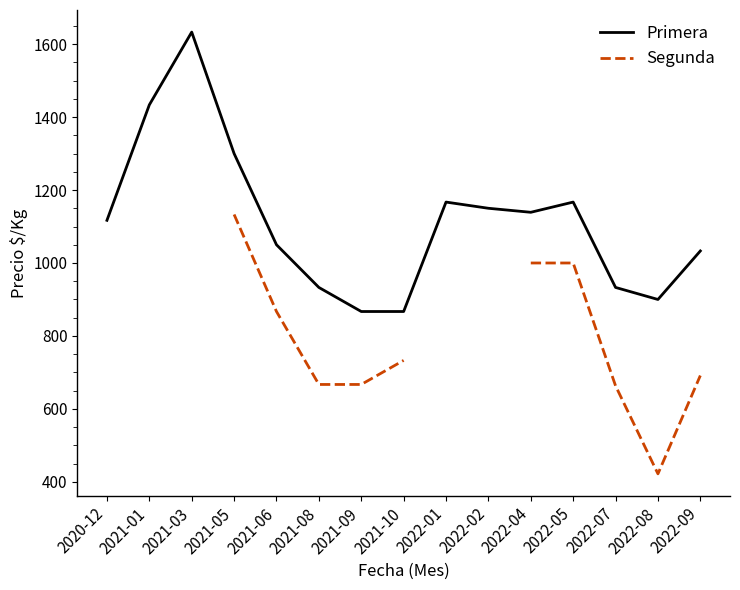

True or false: Segunda has more than 0 points higher than both neighbors.

False